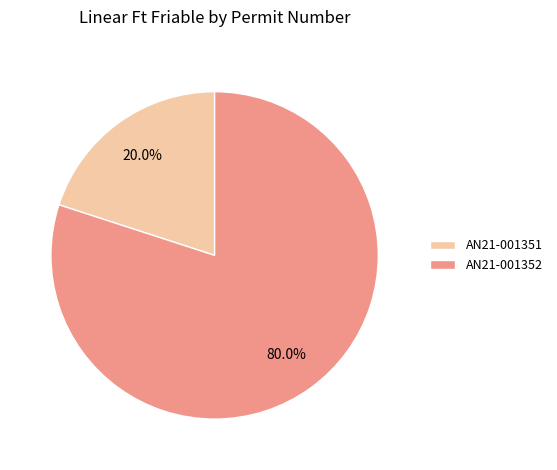

What percentage is NOT represented by AN21-001352?

20.0%